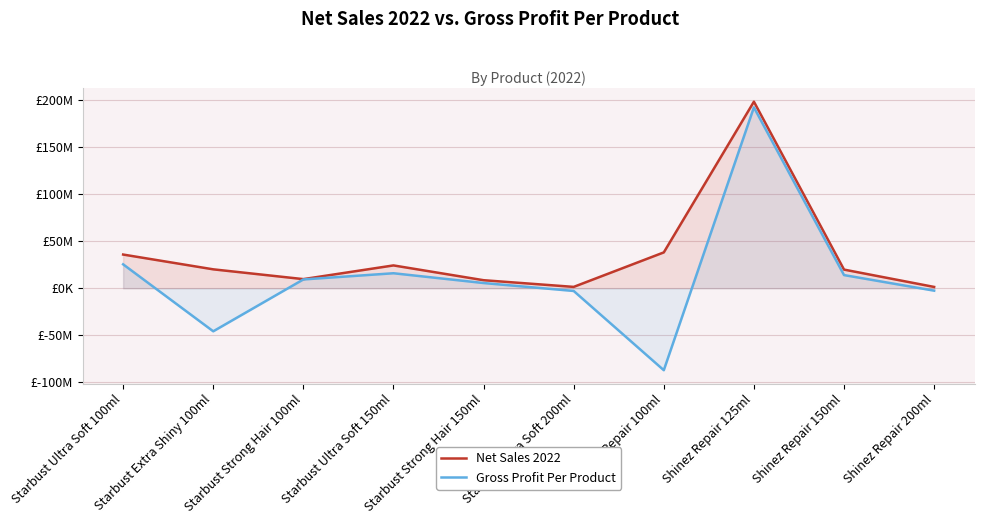

The Gross Profit Per Product series shows 9366408 at Starbust Strong Hair 100ml. True or false?

True